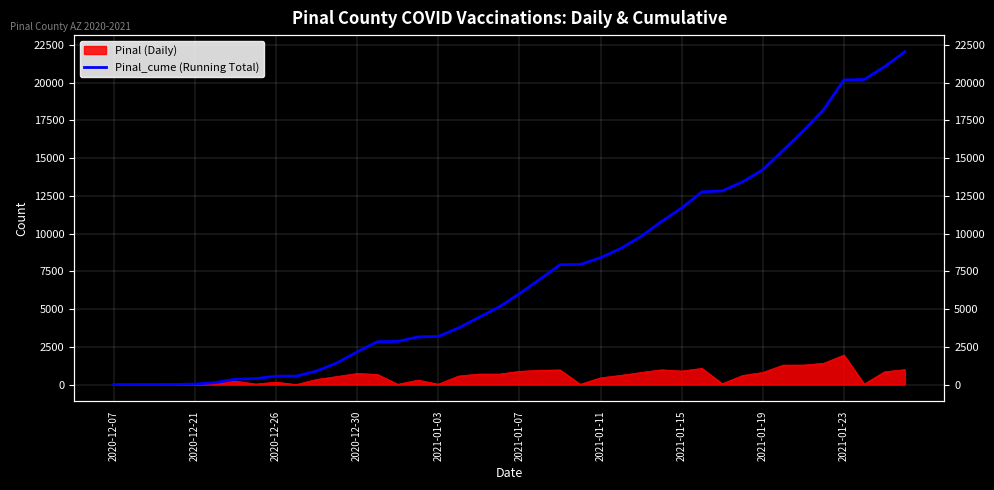

What is the change in value from 25 to 28?

+2677